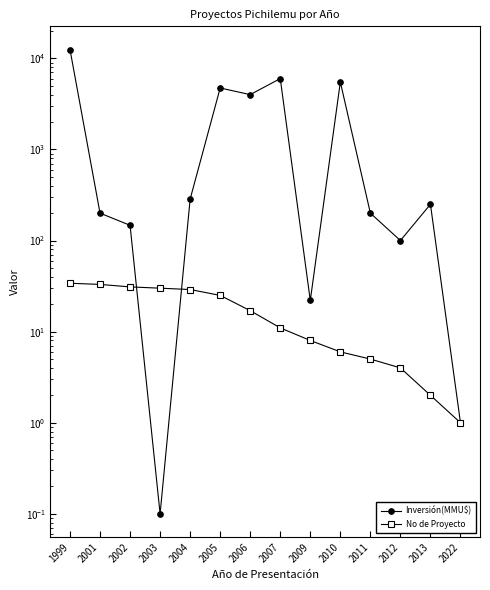

Rank the series at 2013 from lowest to highest value.

No de Proyecto, Inversión(MMU$)